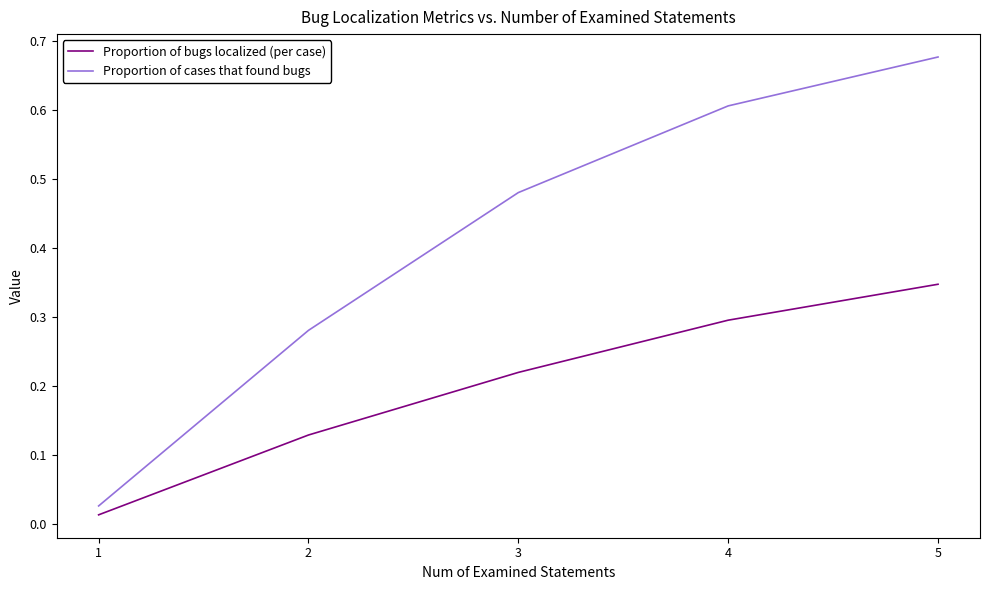

Is the value of Proportion of cases that found bugs at 5 greater than the value of Proportion of bugs localized (per case) at 4?

Yes